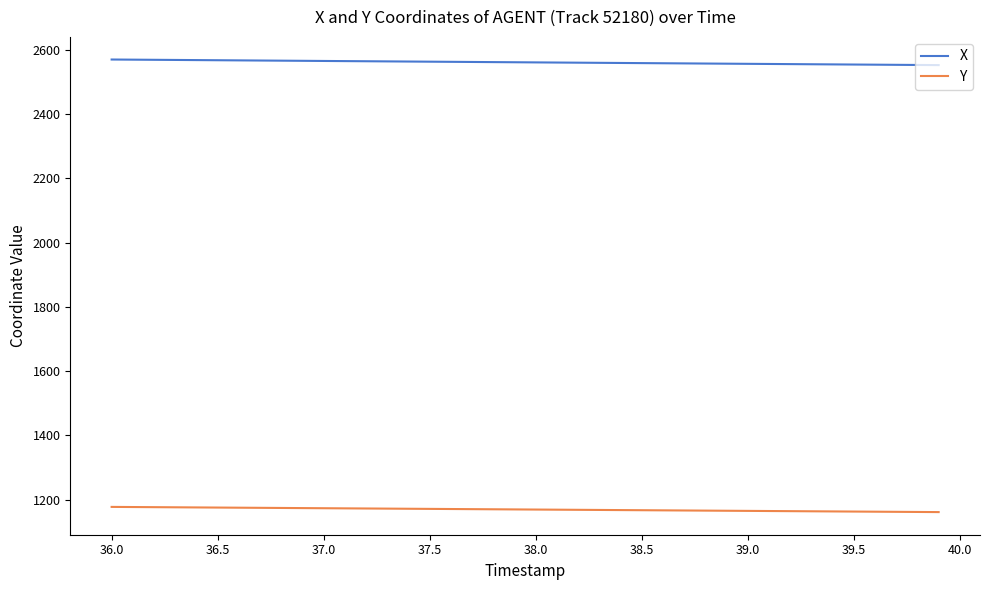

What is the maximum value shown in the chart?

2570.2